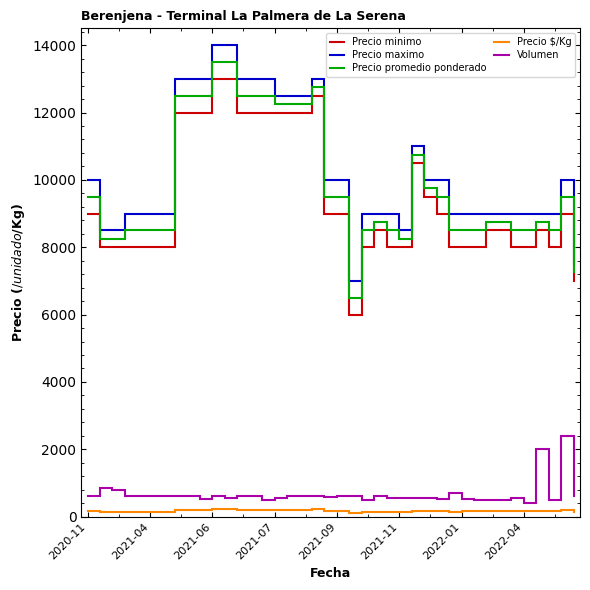

What is the greatest value displayed?

14000